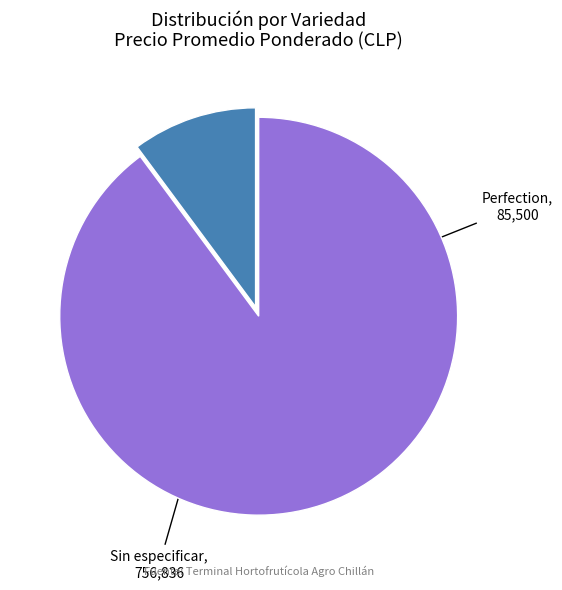

Does any single category account for the majority?

Yes